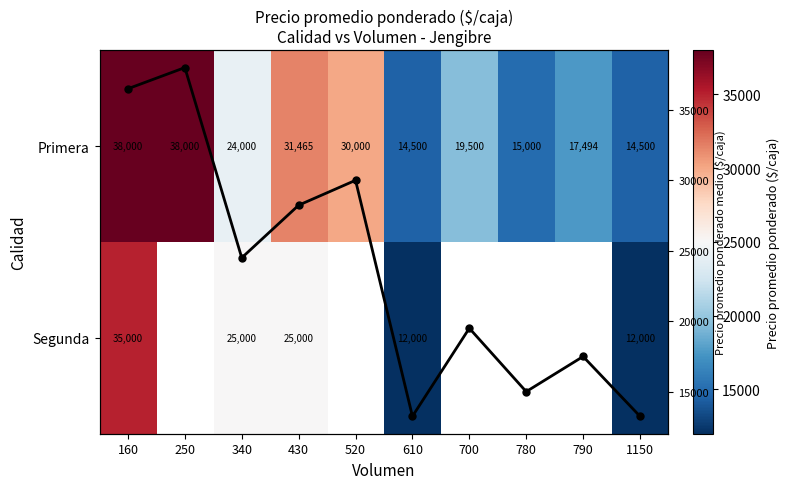

Between 520 and 610, which series saw the biggest shift?

Media por Volumen